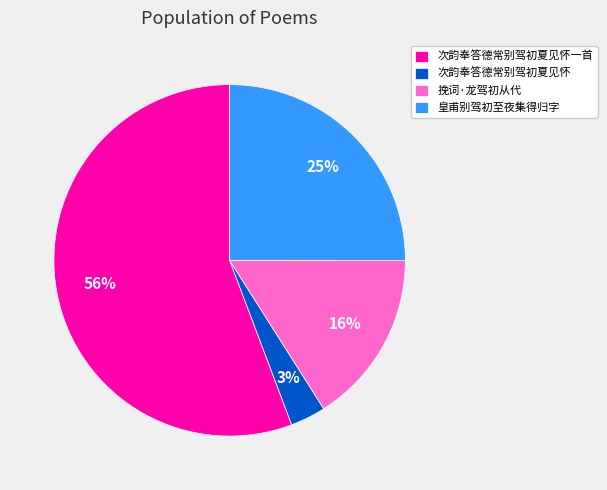

Is it true that 挽词·龙驾初从代 is 16% of the pie?

True